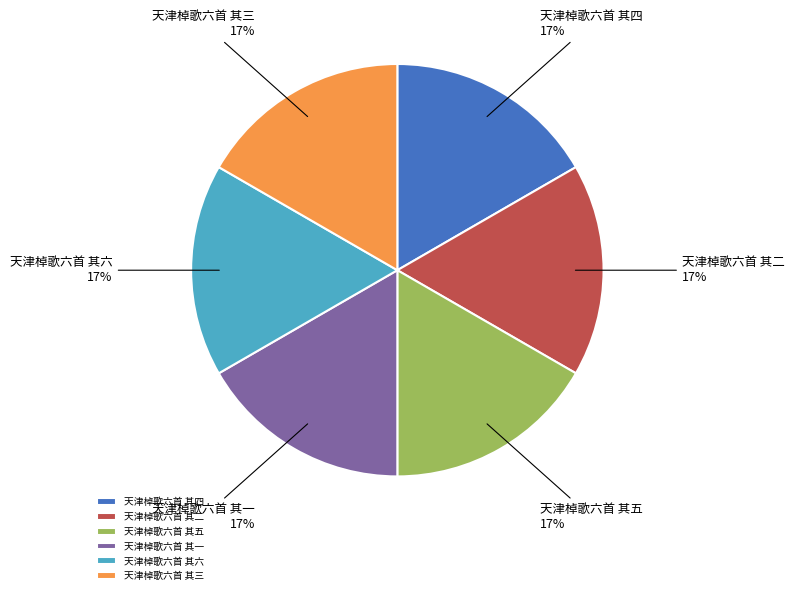

To the nearest percent, what portion does 天津棹歌六首 其三 represent?

17%